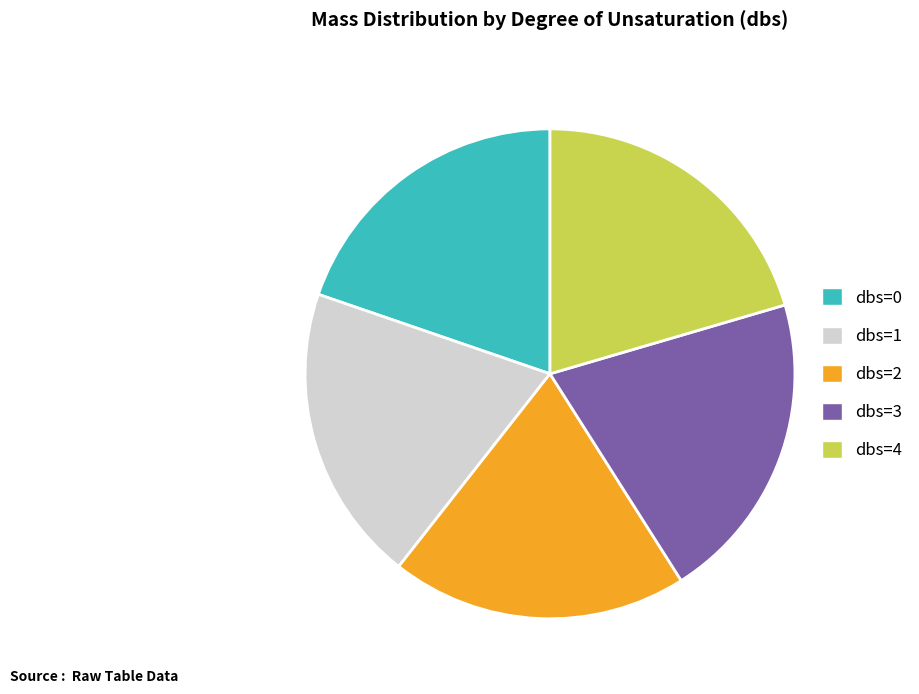

Is it true that dbs=4 is 31% of the pie?

False